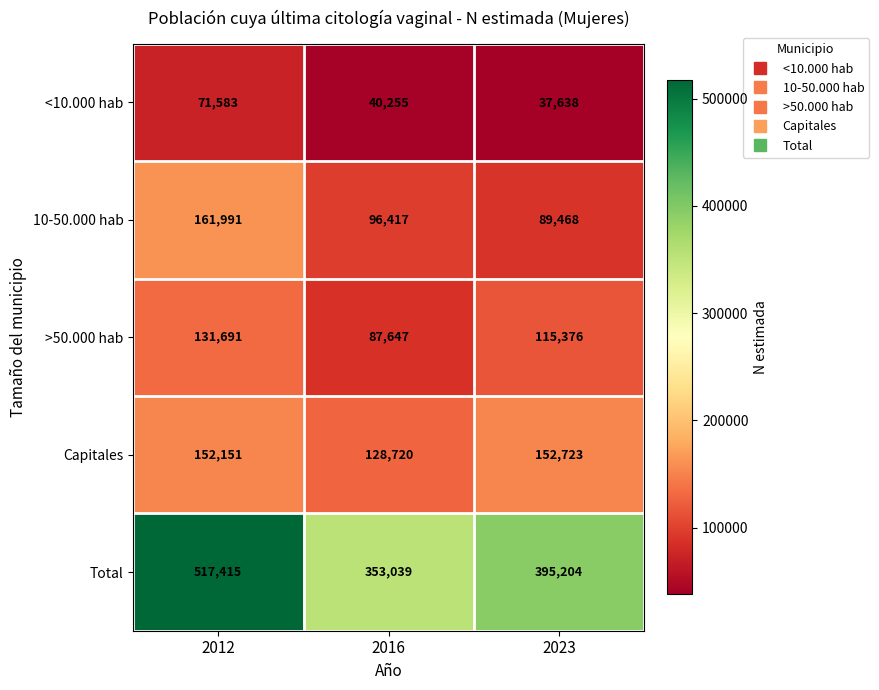

At which category is the sum across all series the highest?

2012